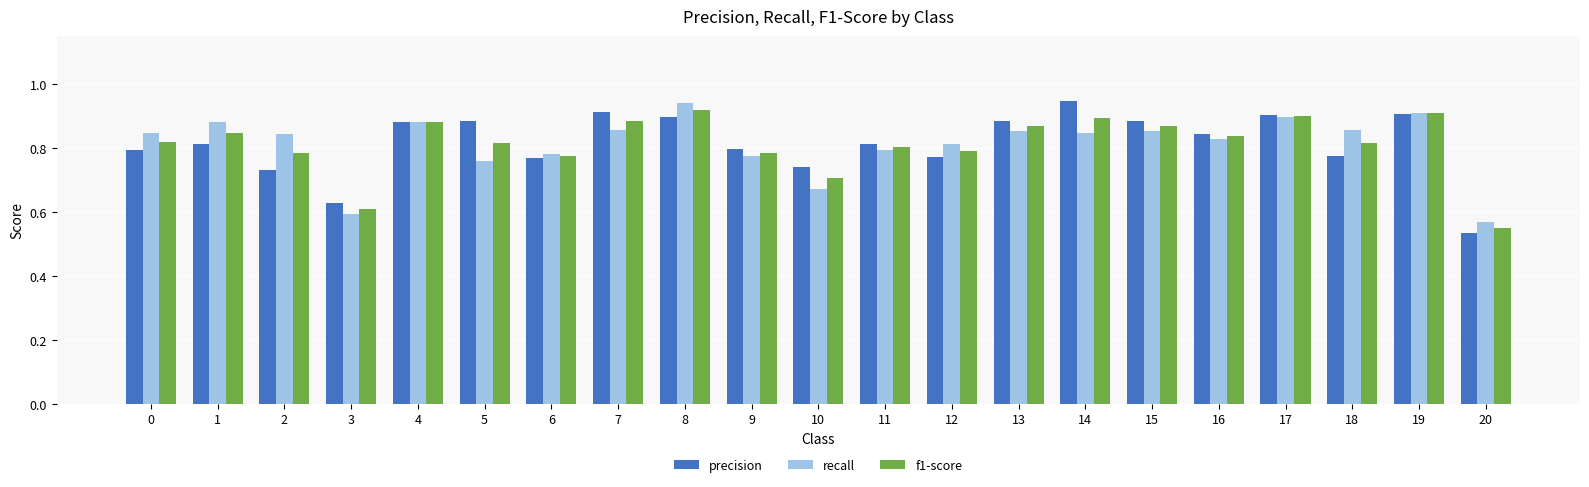

Count the precision values in the range 0 to 1.

21